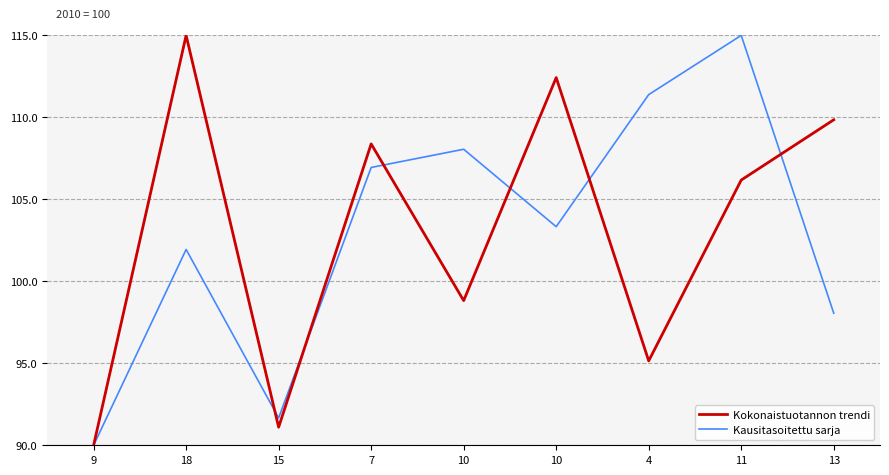

The value of Kausitasoitettu sarja at 4 is 75.9. True or false?

False